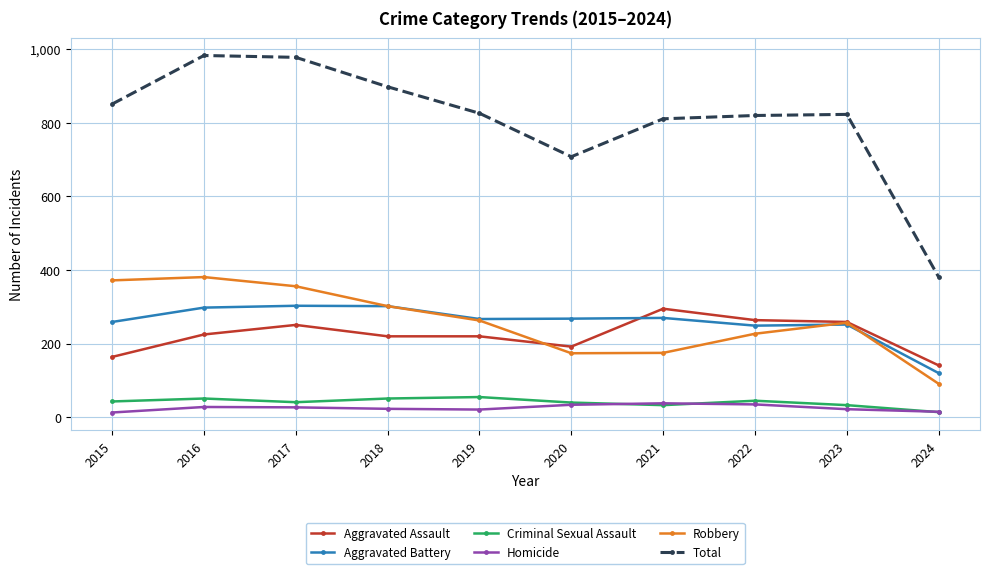

What is the minimum value for Total?

381